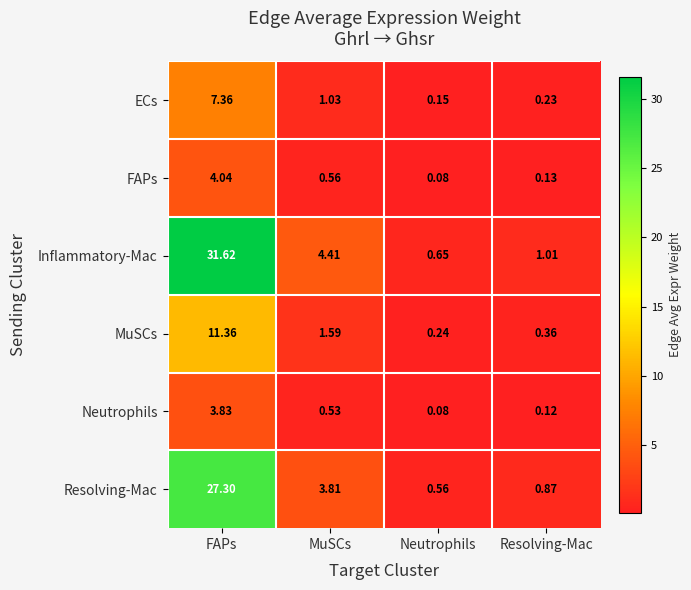

Which category has the lowest value across all series?

Neutrophils